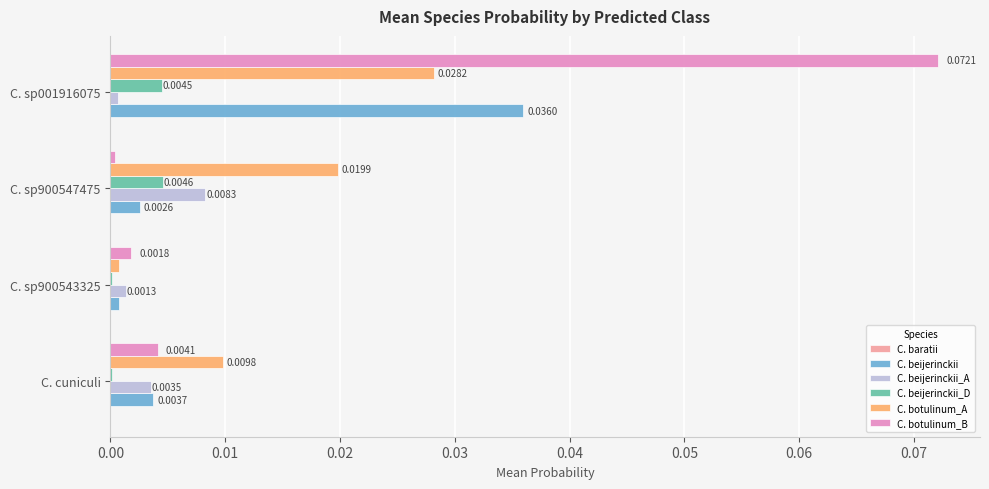

Which series has the largest total across all categories?

C. botulinum_B